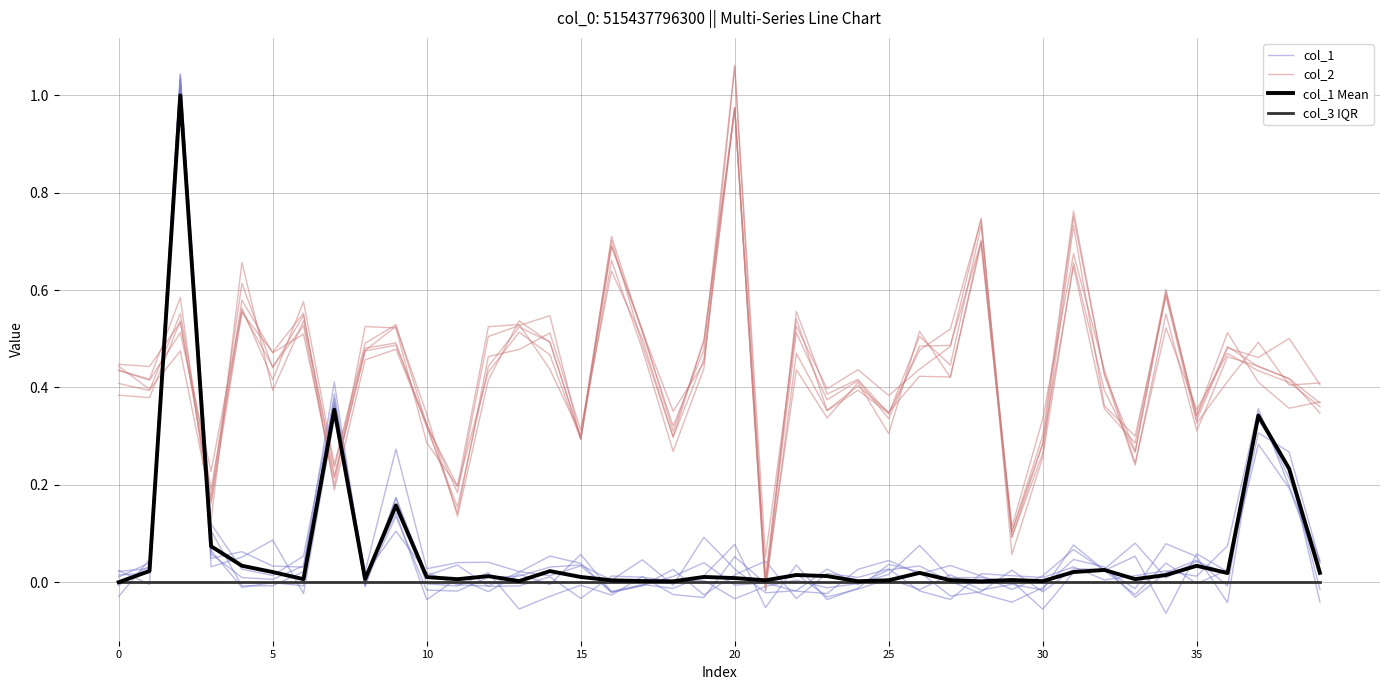

How many lines are shown in the chart?

4